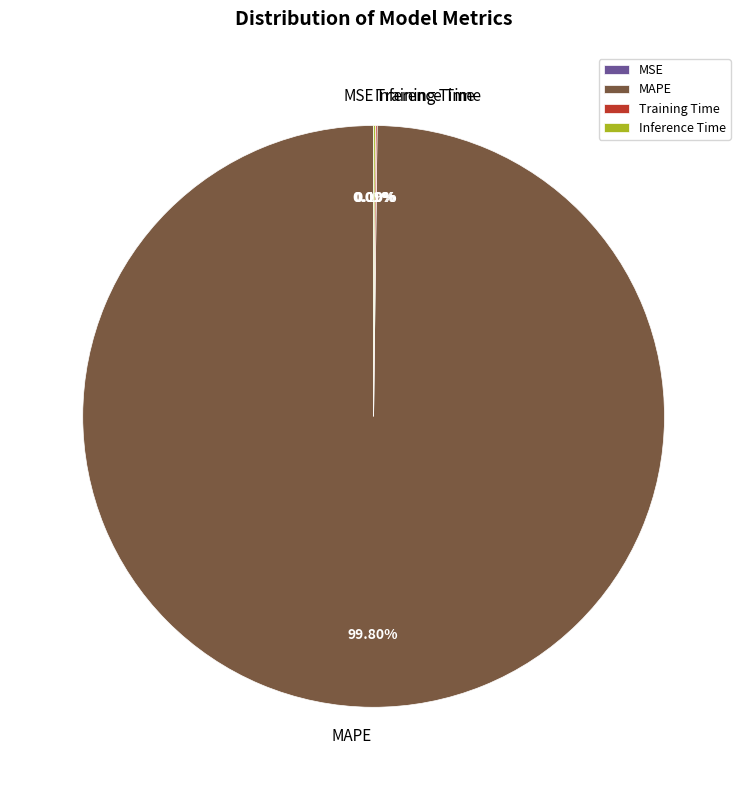

Which category has the biggest portion of the pie?

MAPE